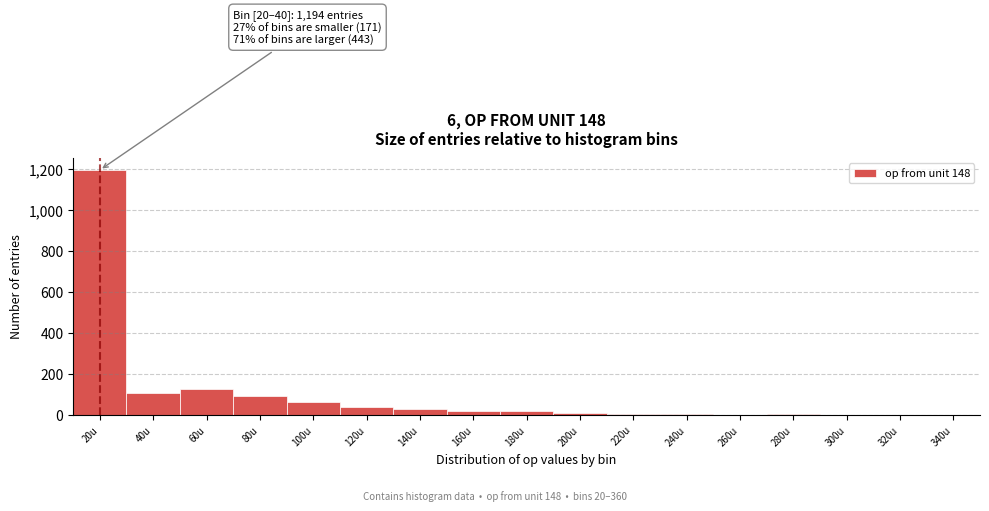

At which category does the chart reach its peak across all series?

20u